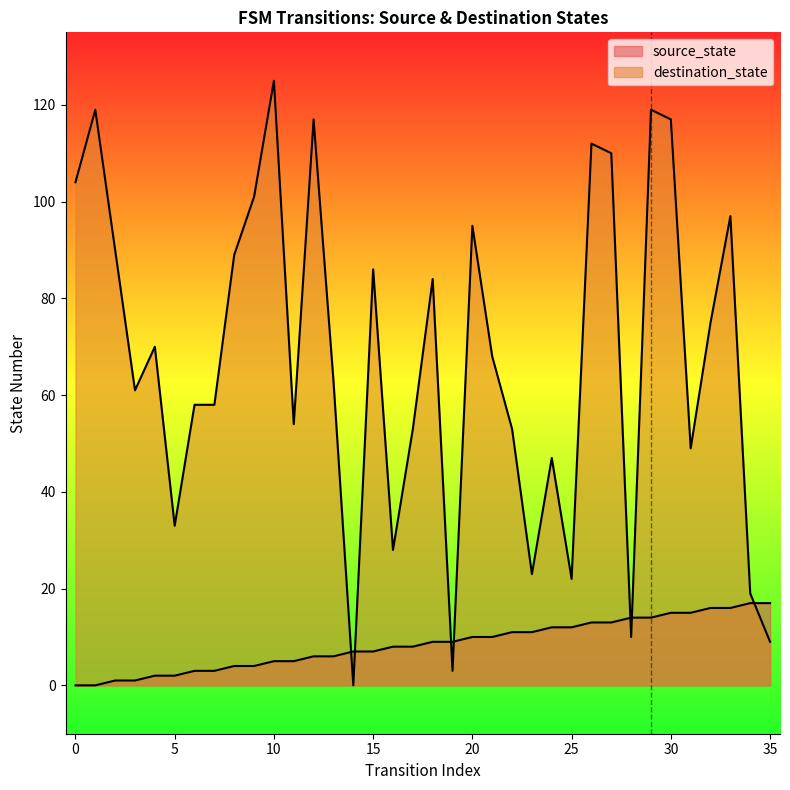

At which category is the sum across all series the highest?

29